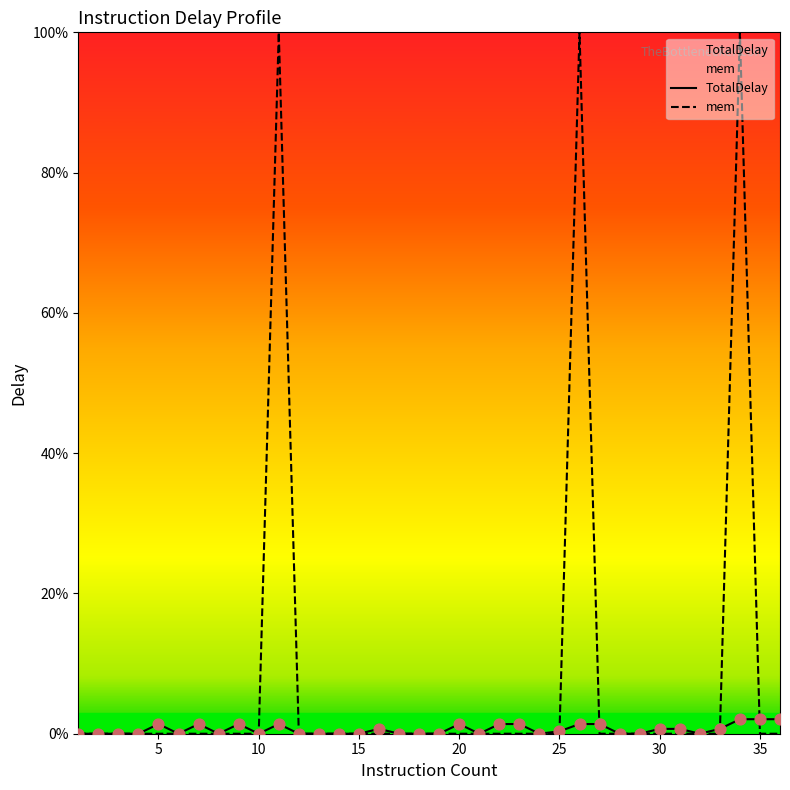

What are all the series names shown in the legend?

TotalDelay, mem